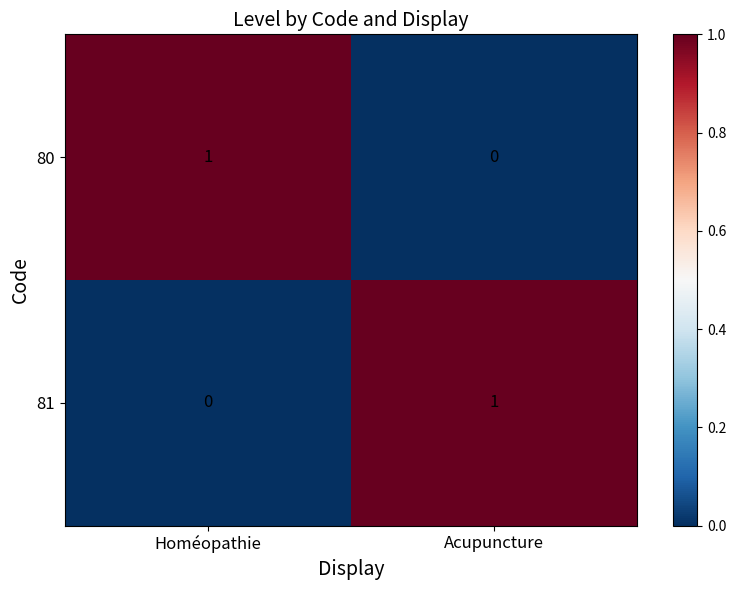

True or false: 80 has a value of 0 at Acupuncture.

True